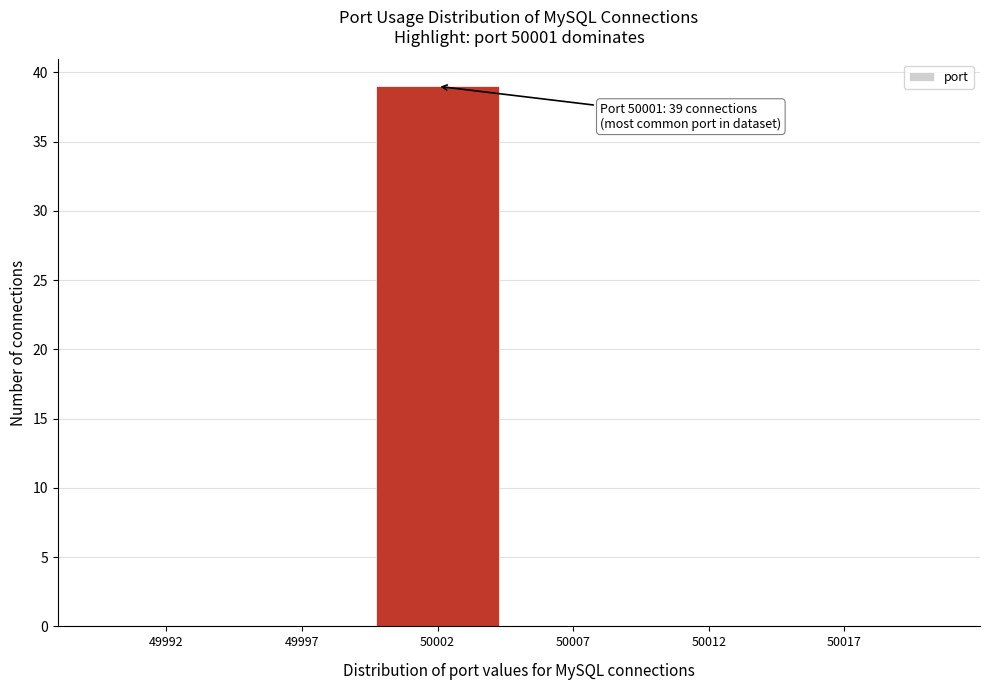

Reading right to left, extract all data points from this chart.

50017=0	50012=0	50007=0	50002=39	49997=0	49992=0